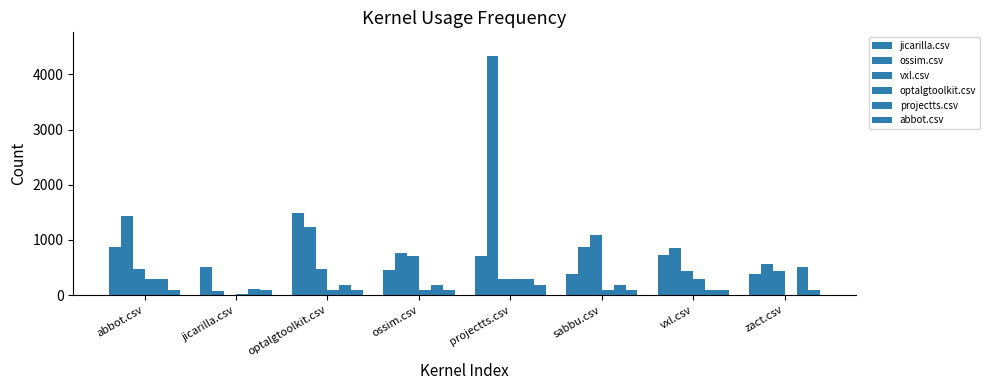

Does the chart contain stacked bars?

No